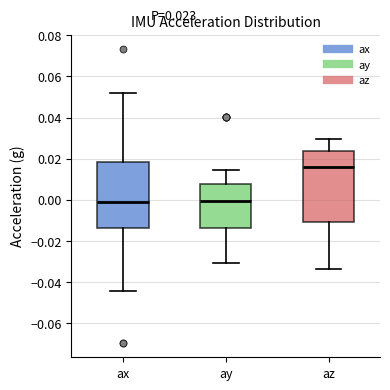

Which box's median line is the highest?

az